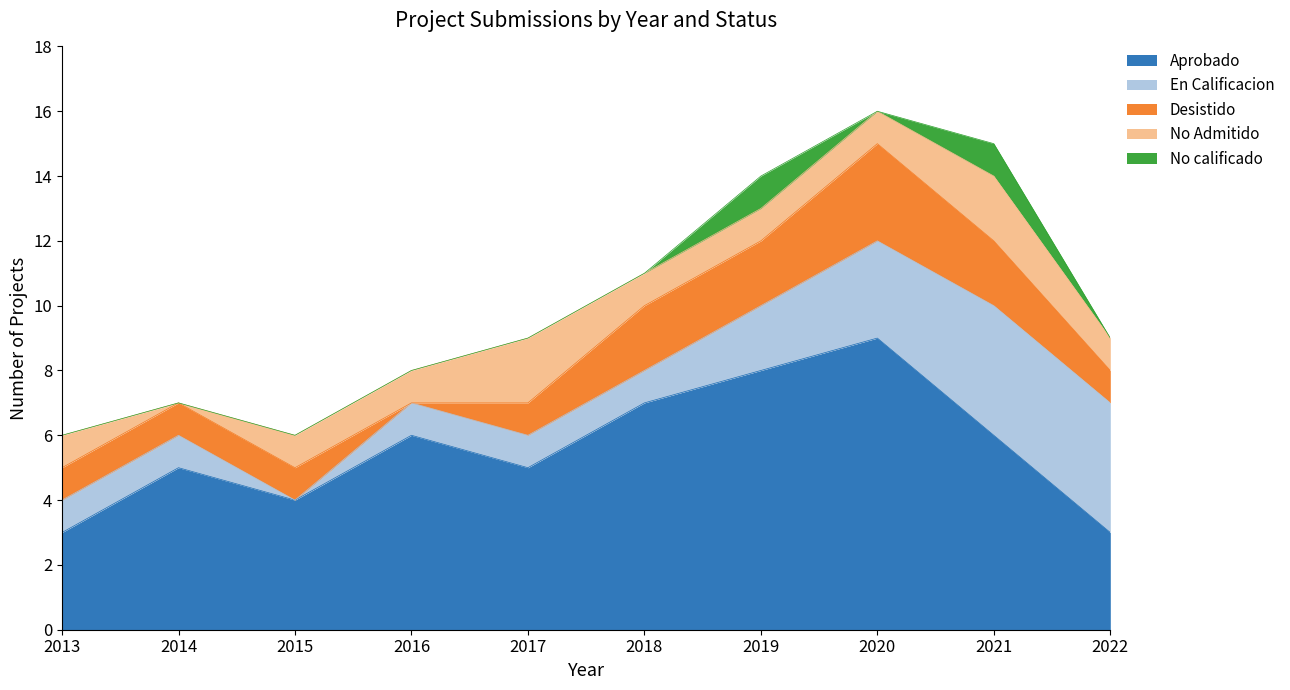

Which category has the highest value across all series?

2020